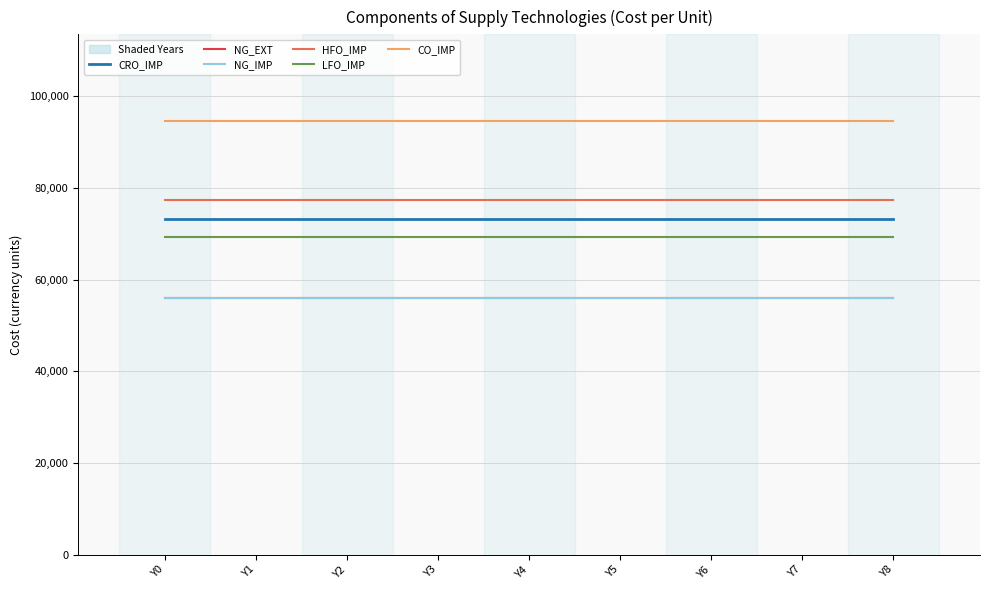

How many lines are shown in the chart?

6